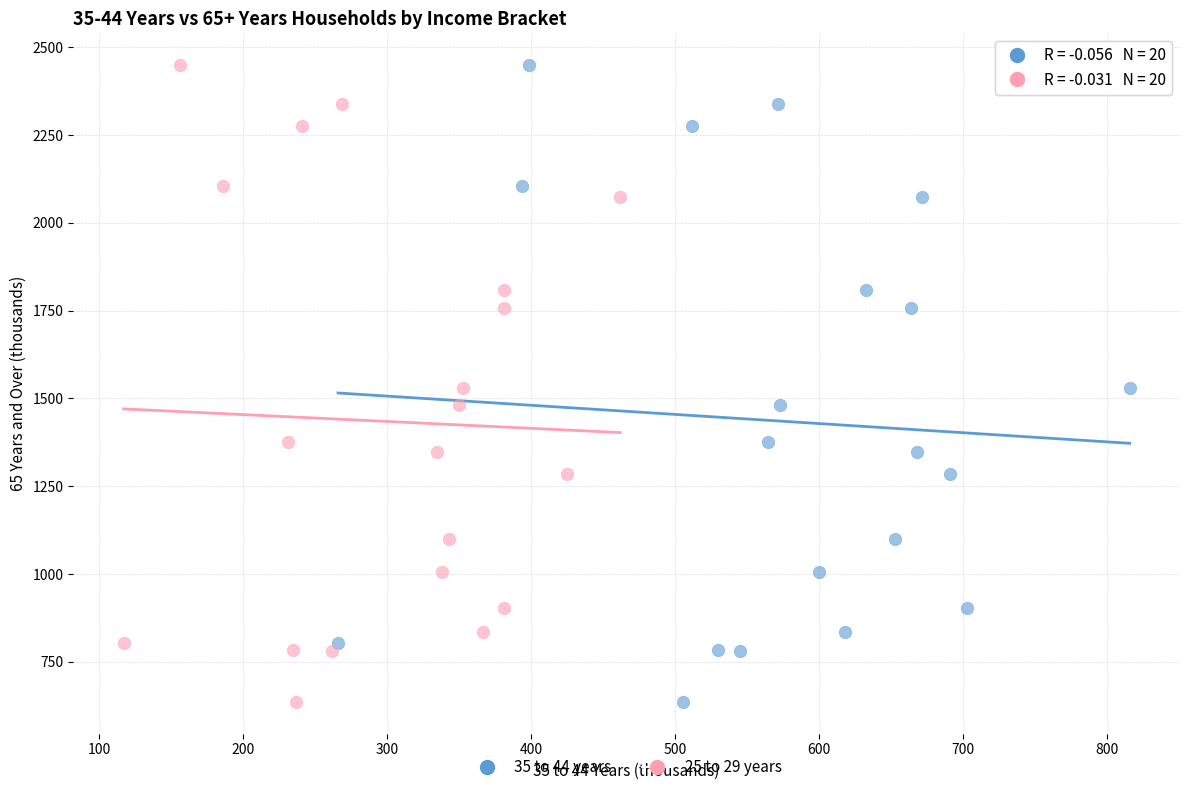

What are all the series names shown in the legend?

35 to 44 years, 25 to 29 years